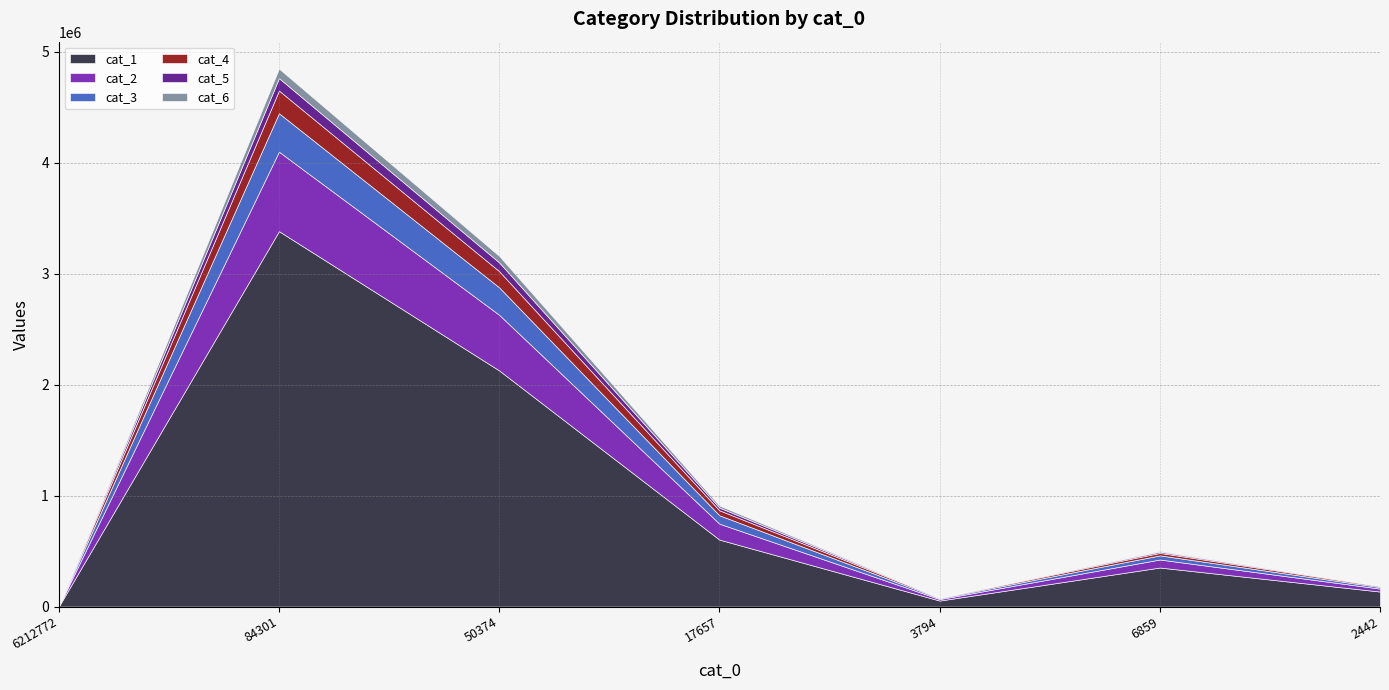

At which label is cat_5 closest to 55941?

cat_0=50374